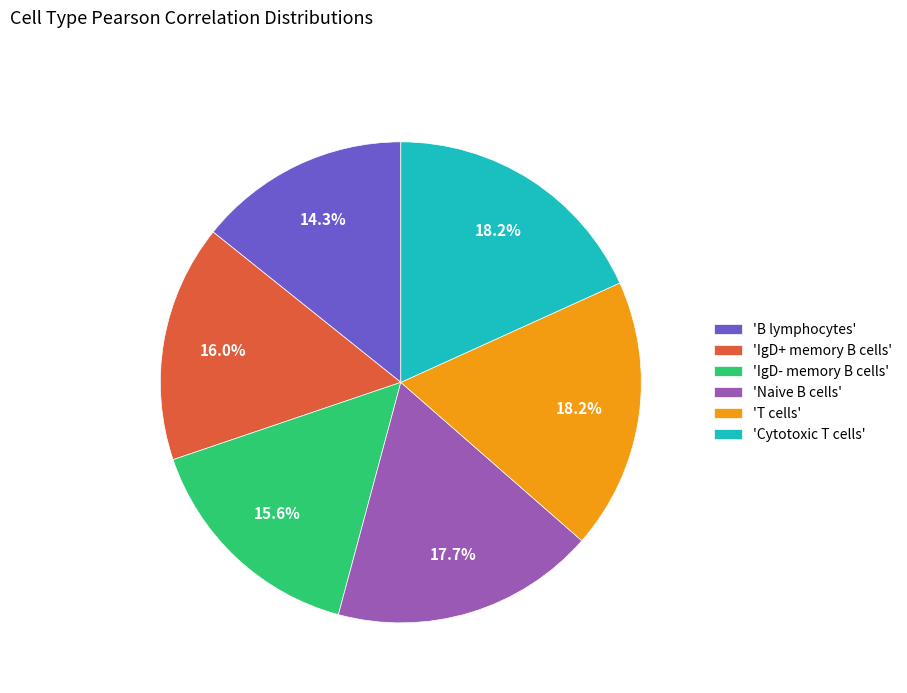

Does any single category account for the majority?

No